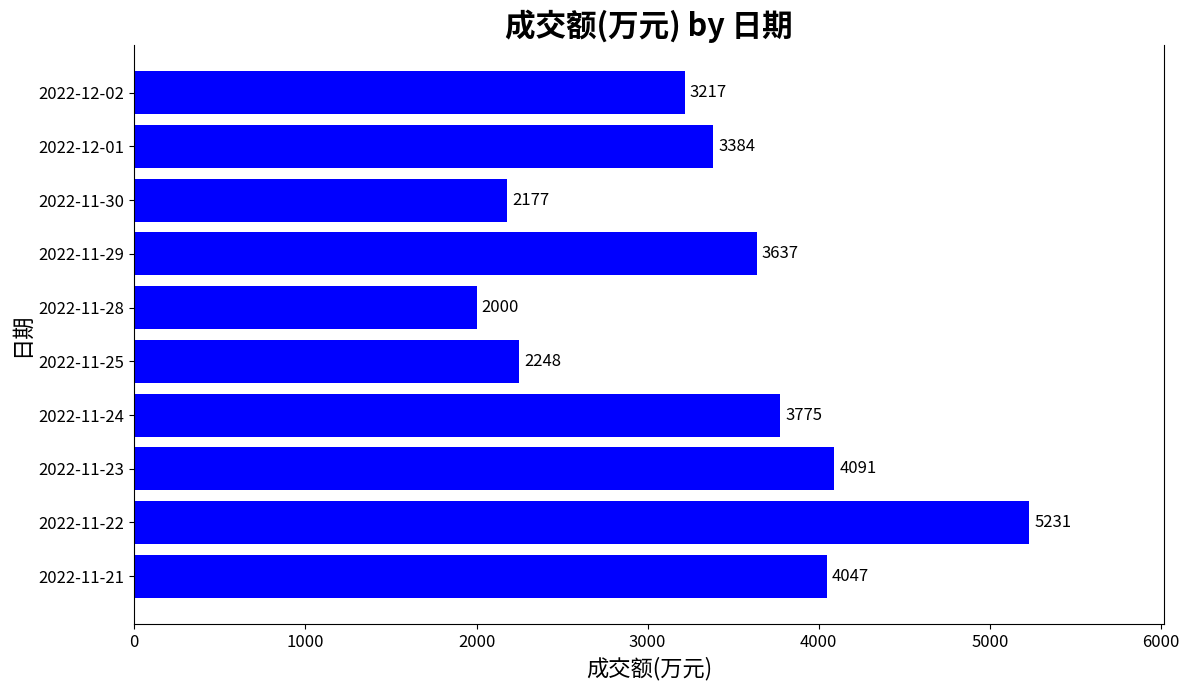

What is the label of the 4th bar from the top?

2022-11-29